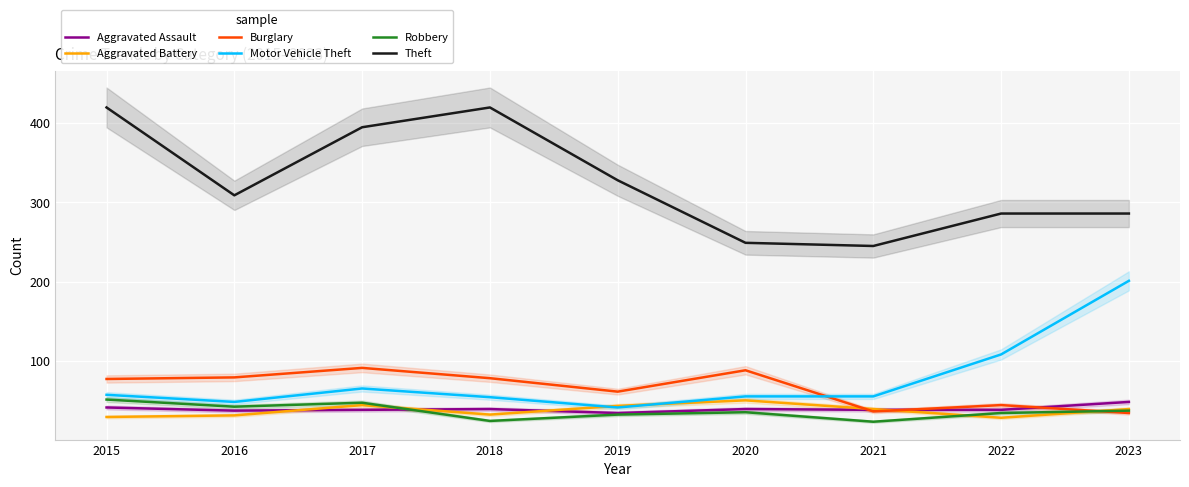

The Aggravated Battery series shows 71 at 2017. True or false?

False